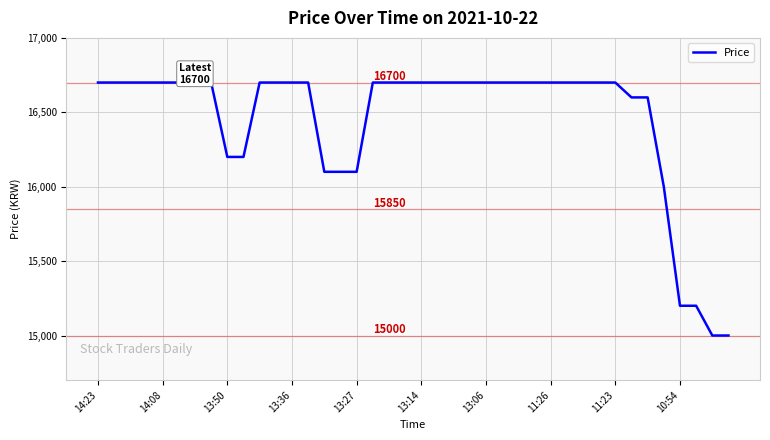

What is the minimum value shown in the chart?

15000